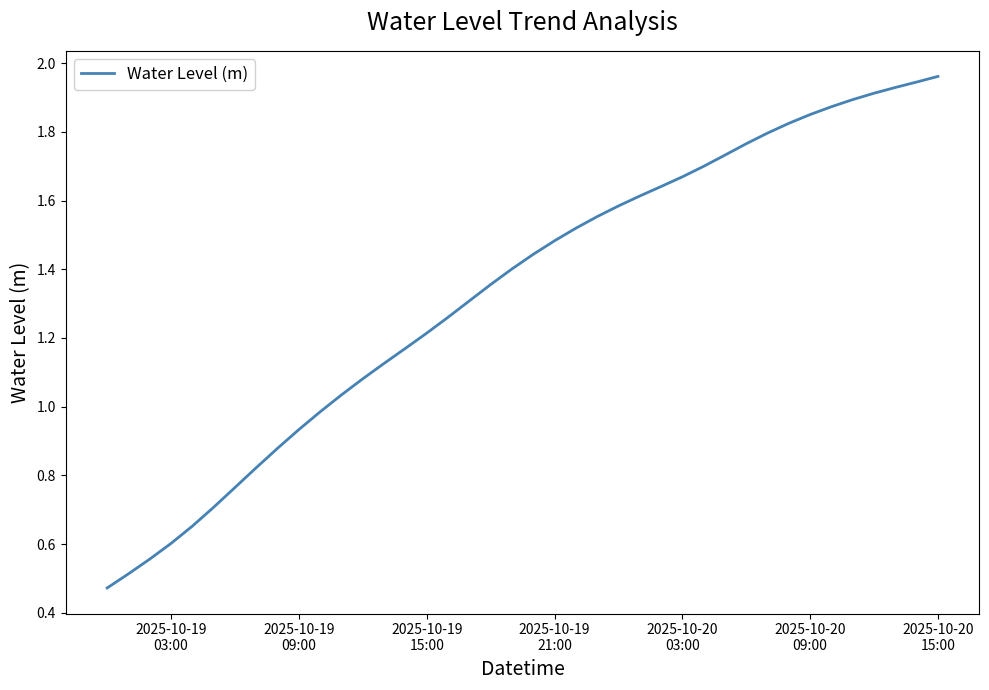

Is this an area chart (filled region under the line)?

No